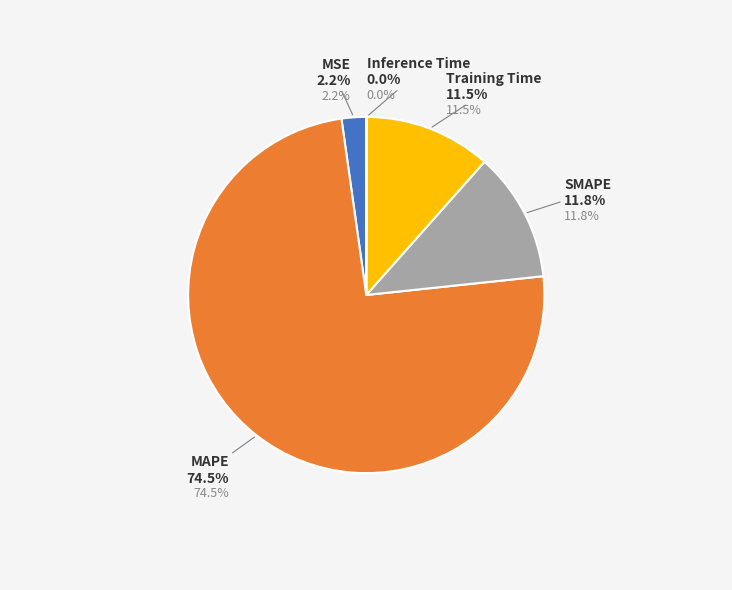

Which category has the smallest portion of the pie?

Inference Time